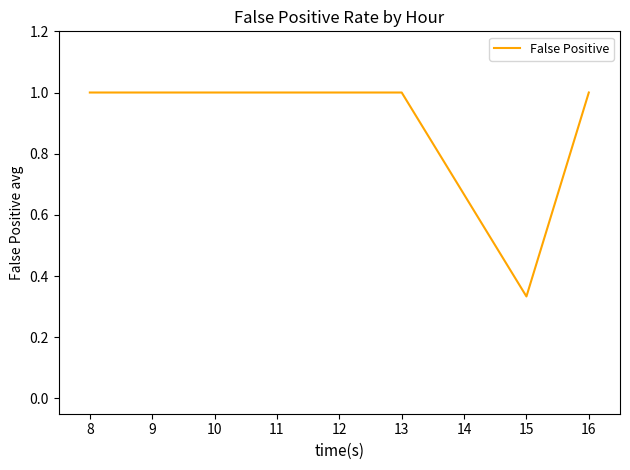

What is the change in value from 13 to 15?

-0.7